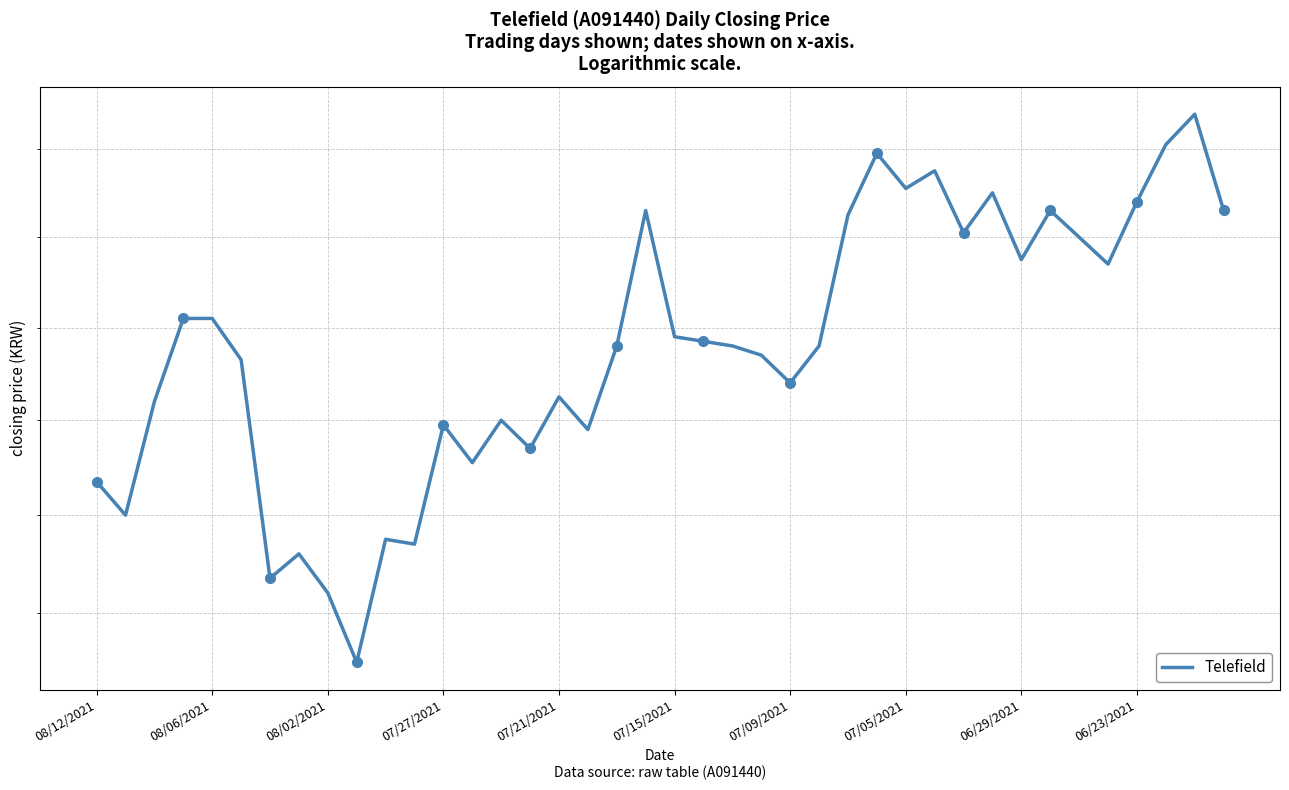

True or false: the data has more than 0 interior local peaks.

True